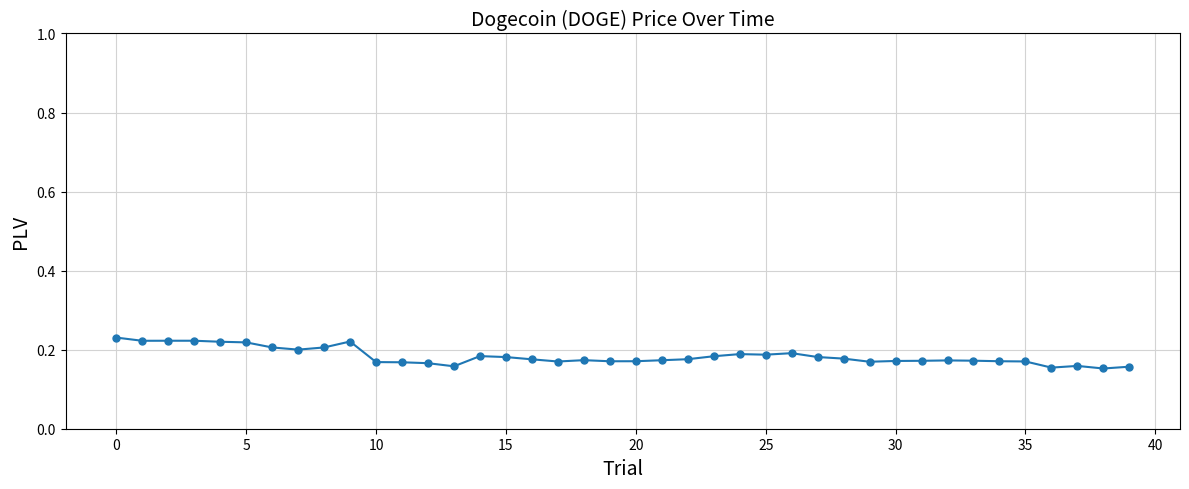

How many values are between 0 and 1?

40